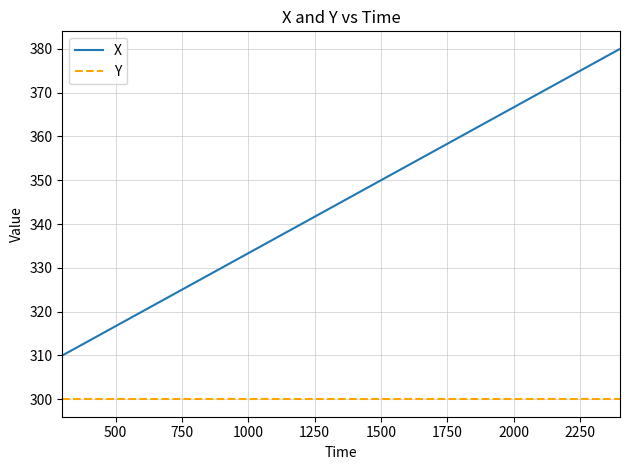

What is the minimum value shown in the chart?

300